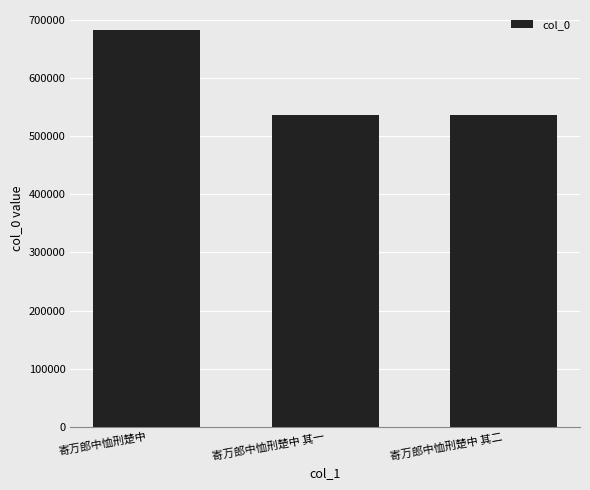

What value does the data have at 寄万郎中恤刑楚中, to the nearest 10?

683240